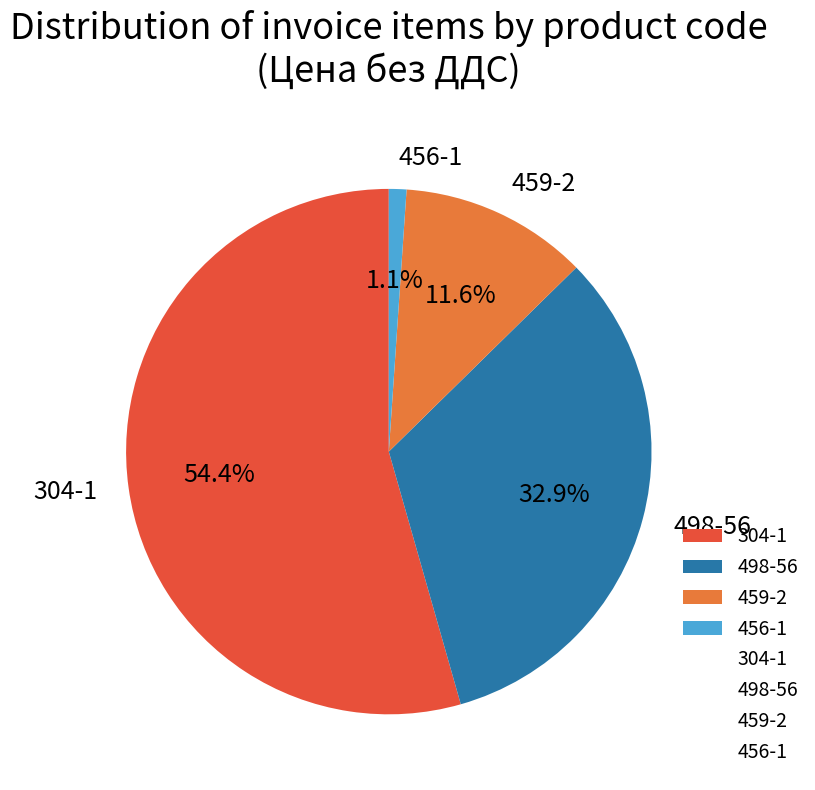

Which has a higher value, 304-1 or 459-2?

304-1